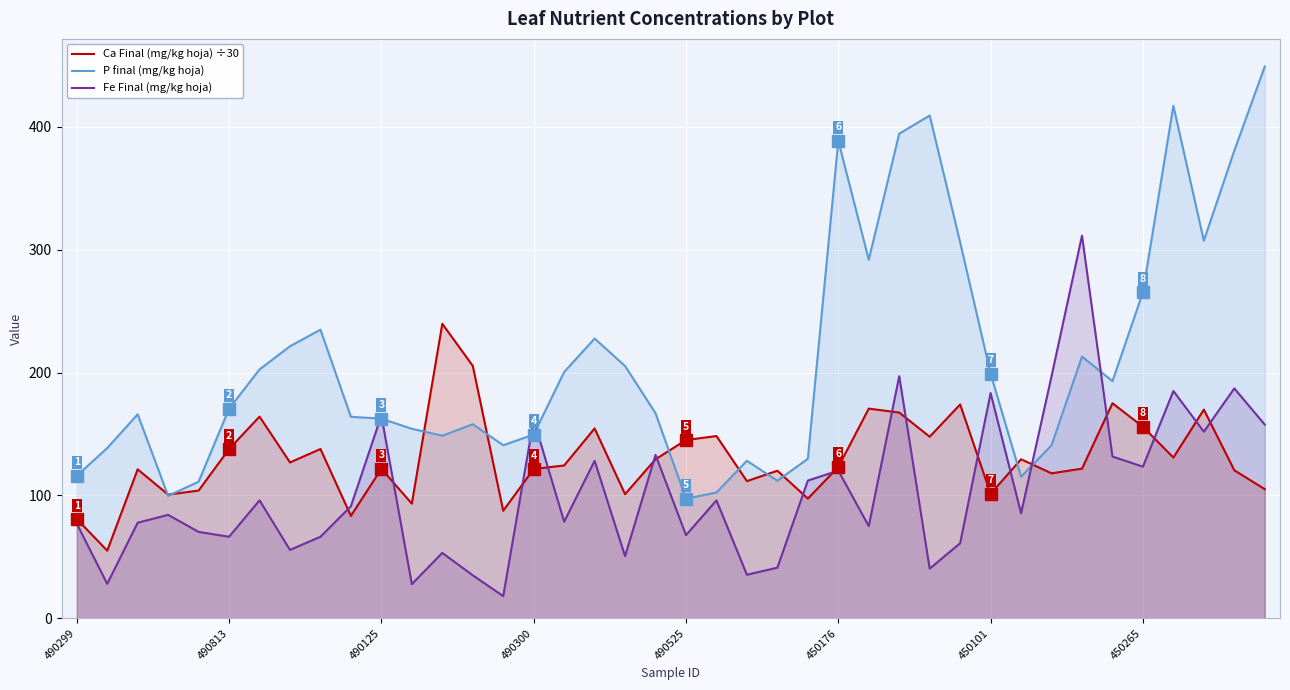

What is the highest value of the P final (mg/kg hoja) series?

449.3